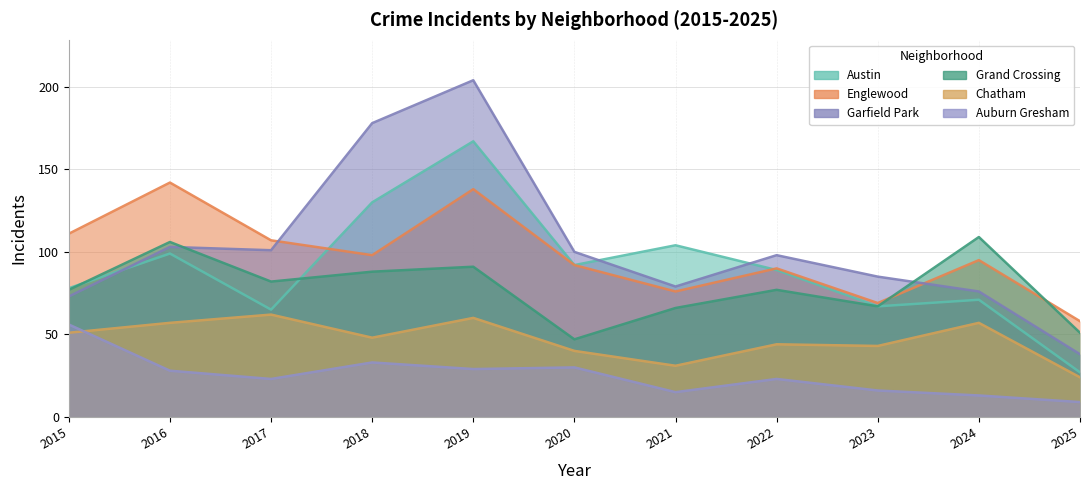

At which label is Chatham closest to 43?

2023